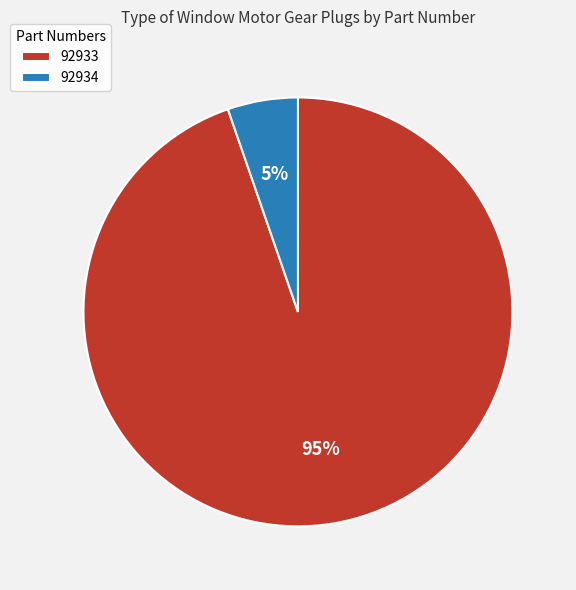

Rank the categories by value from lowest to highest.

92934, 92933